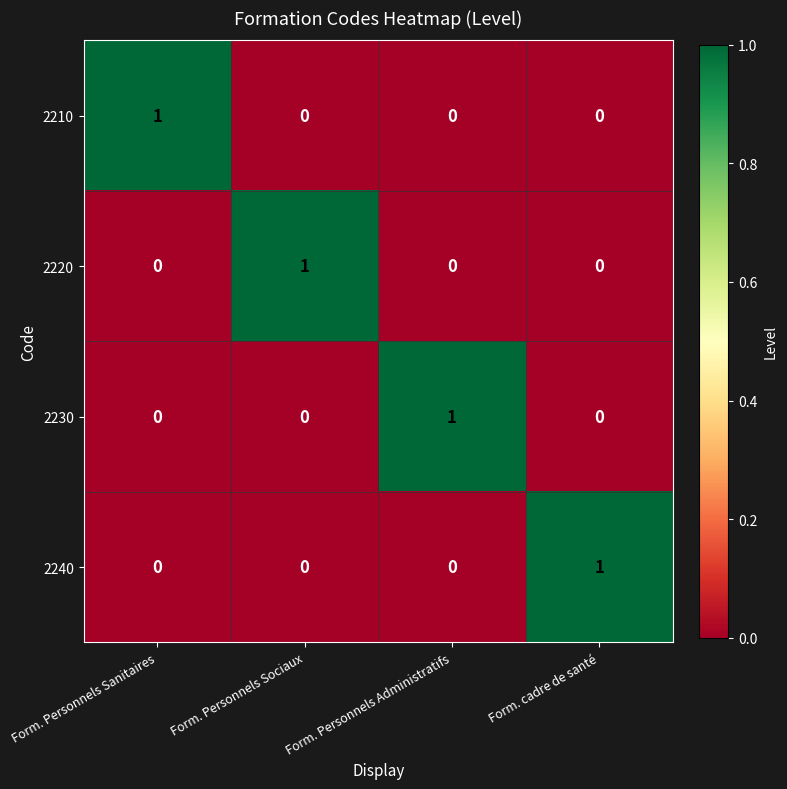

Count the 2230 values in the range 0 to 1.

4